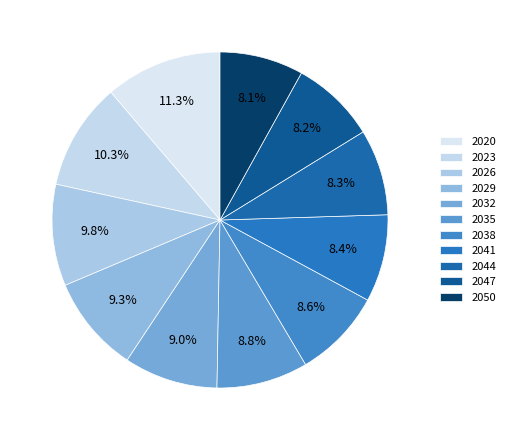

True or false: 2026 accounts for 16% of the total.

False